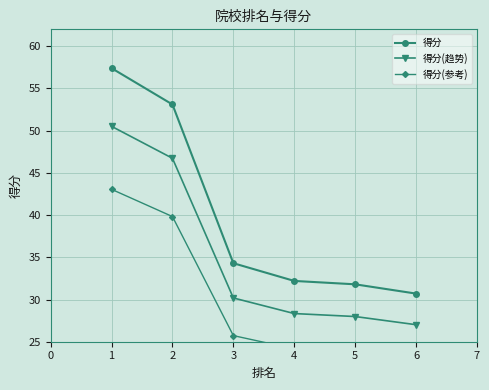

How many lines are shown in the chart?

3